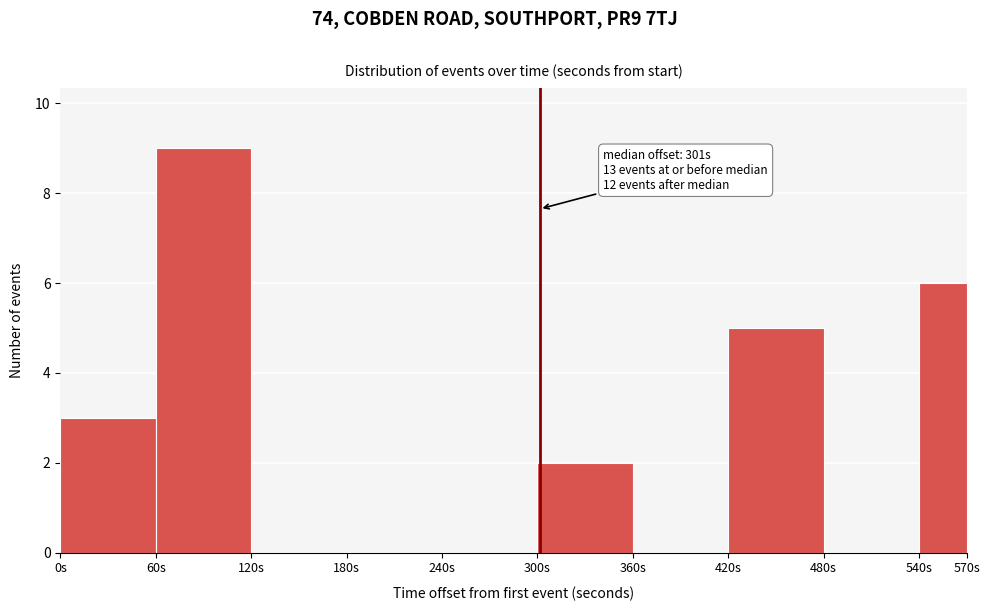

Which range on the x-axis has the tallest bar?

60 to 120